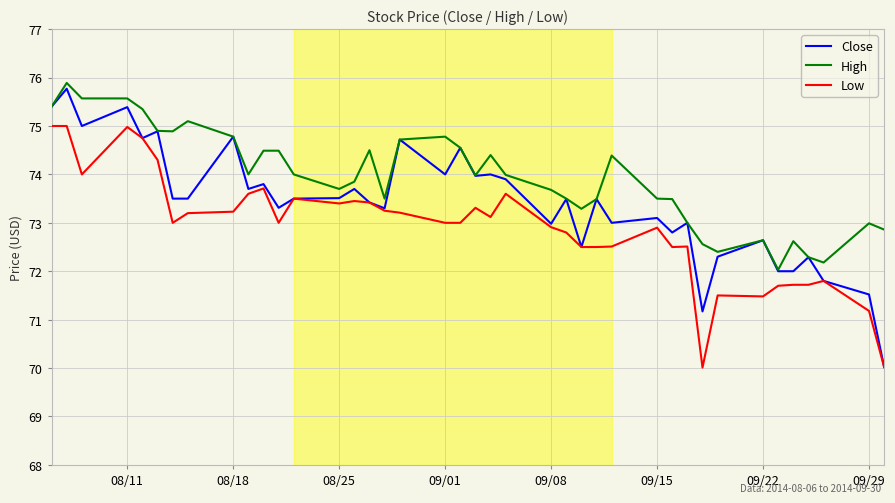

Which series has the largest range (max minus min)?

Close